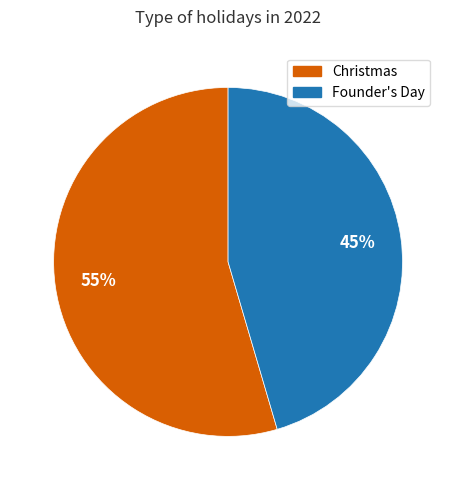

How many segments does this pie chart have?

2